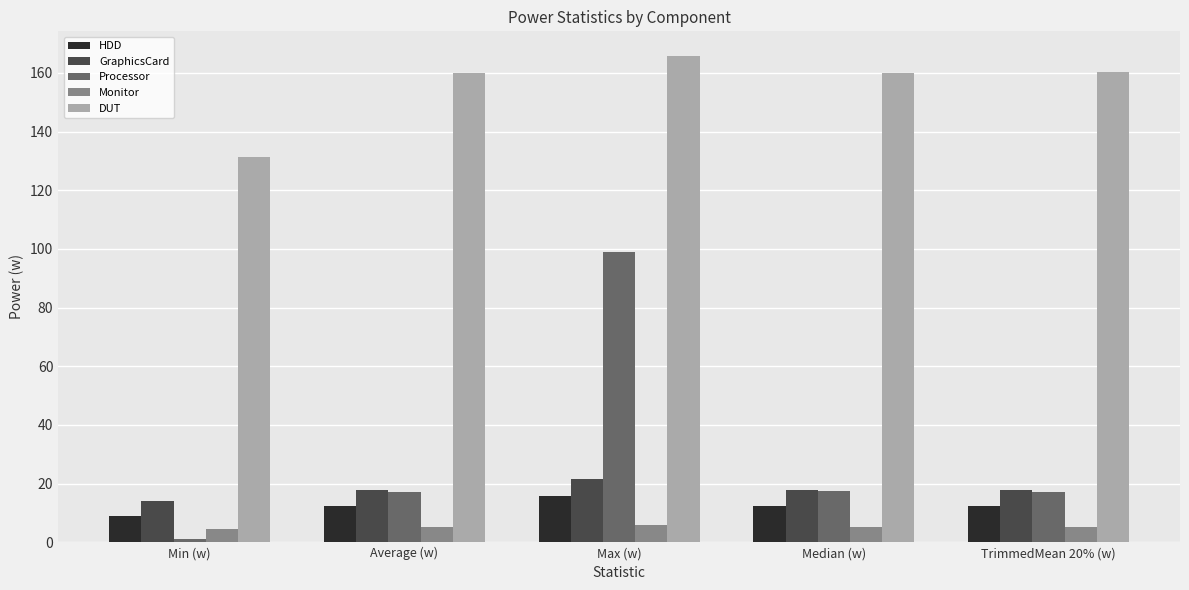

What is the minimum value for Monitor?

4.7